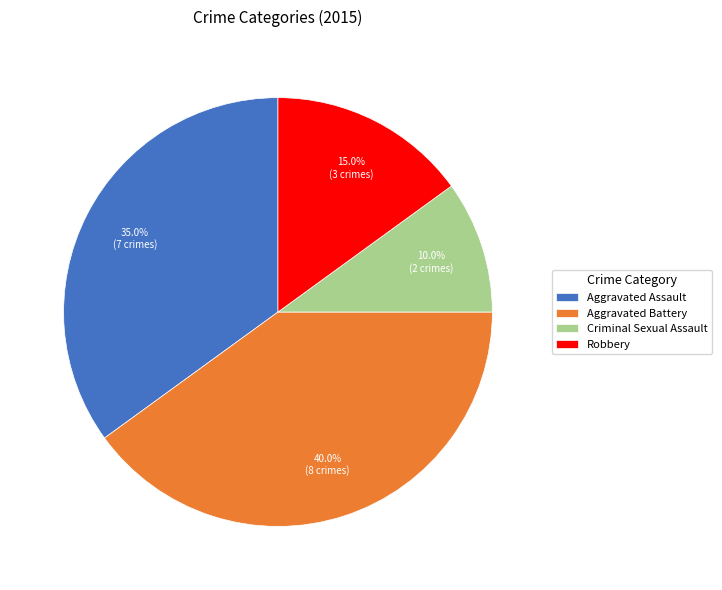

To the nearest percent, what is the difference between the largest and smallest slice percentages?

30%